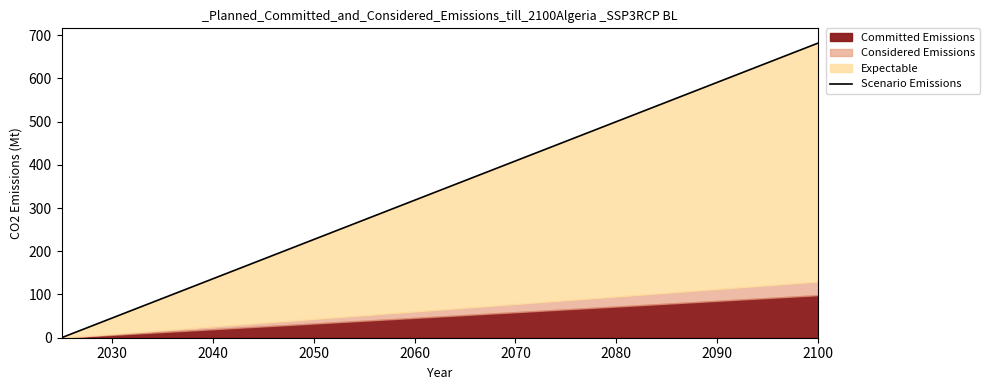

What is the value of the 37th point from the left?

629.1